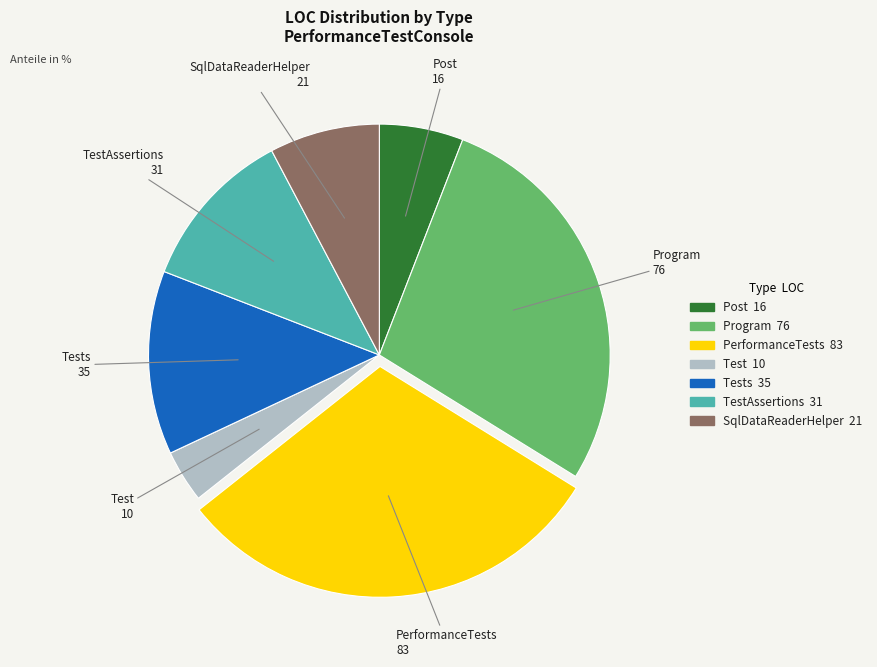

Between Tests and TestAssertions, which is larger?

Tests